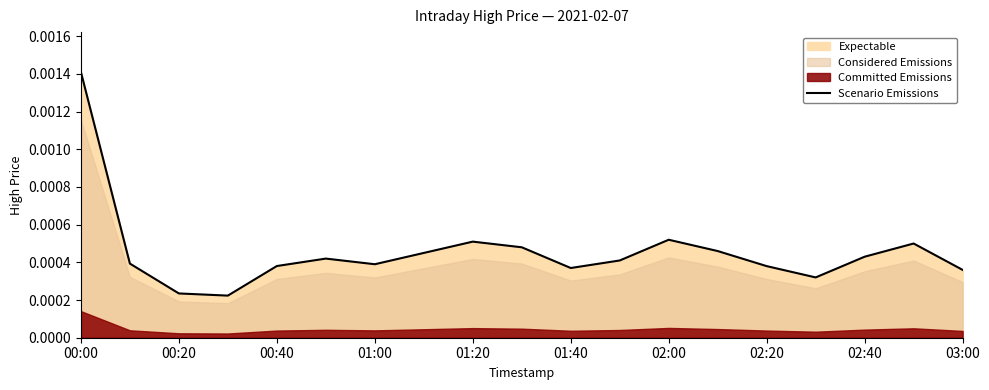

Count the values in the range 0 to 1.

19